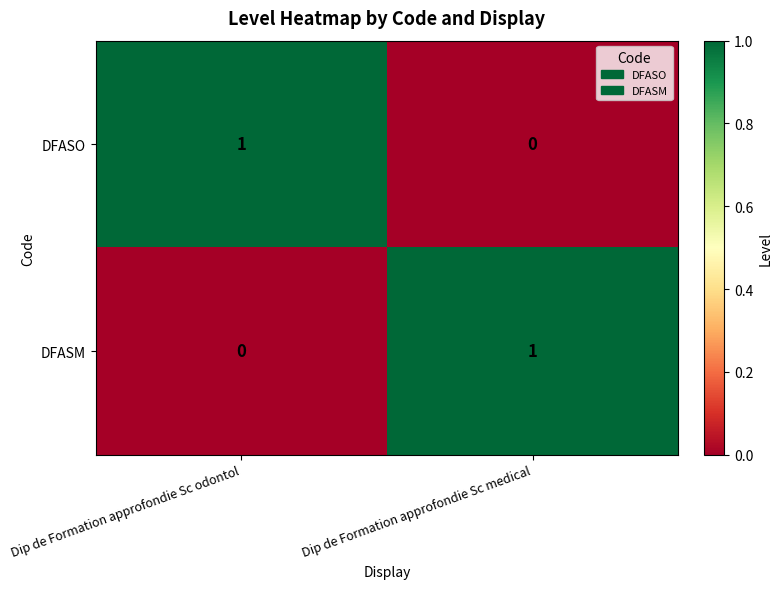

Rank the series at Dip de Formation approfondie Sc medical from highest to lowest value.

DFASM, DFASO